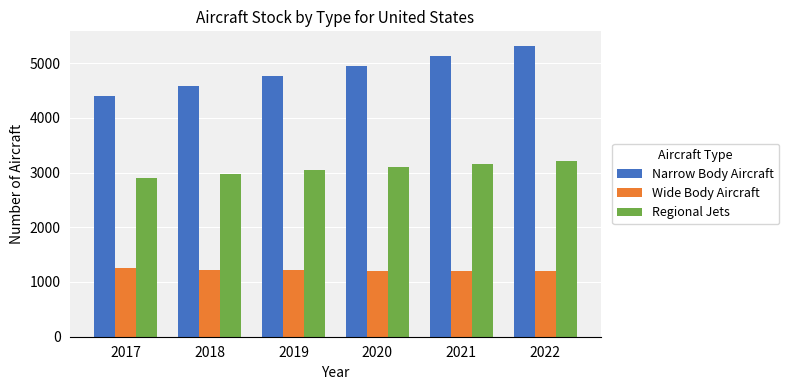

What are all the series names shown in the legend?

Narrow Body Aircraft, Wide Body Aircraft, Regional Jets